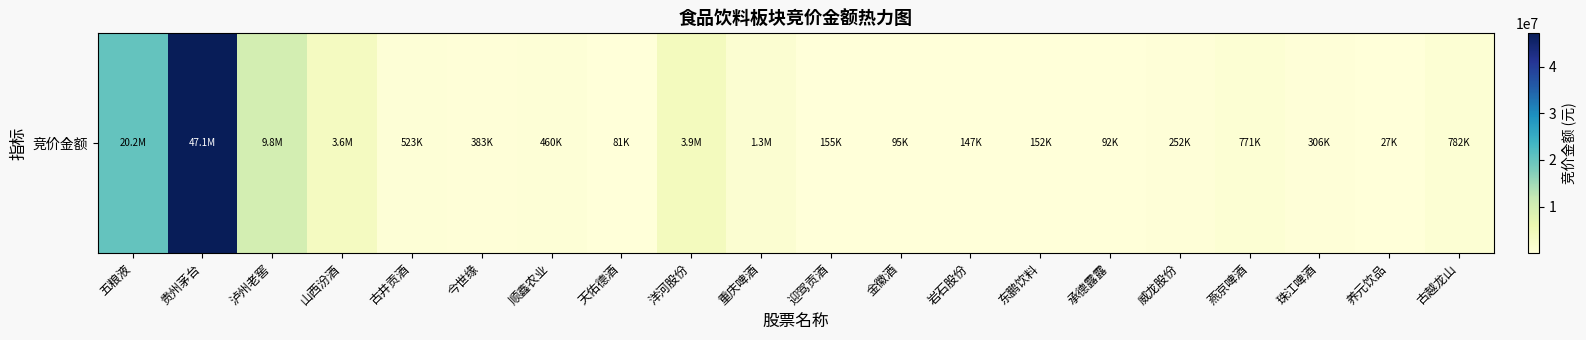

Reading left to right, list all the values displayed in this chart.

五粮液=20193000	贵州茅台=47139891	泸州老窖=9805038	山西汾酒=3604572	古井贡酒=523000	今世缘=382522	顺鑫农业=459597	天佑德酒=80925	洋河股份=3897792	重庆啤酒=1270196	迎驾贡酒=154764	金徽酒=95202	岩石股份=147033	东鹏饮料=152388	承德露露=91885	威龙股份=251996	燕京啤酒=770990	珠江啤酒=305634	养元饮品=26796	古越龙山=782328